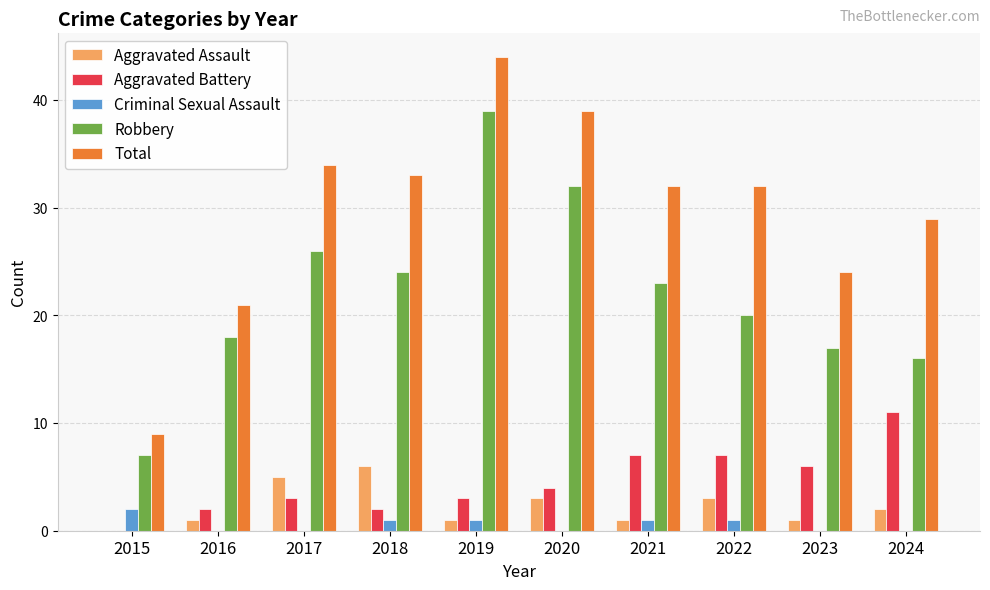

How many groups of bars are there?

10